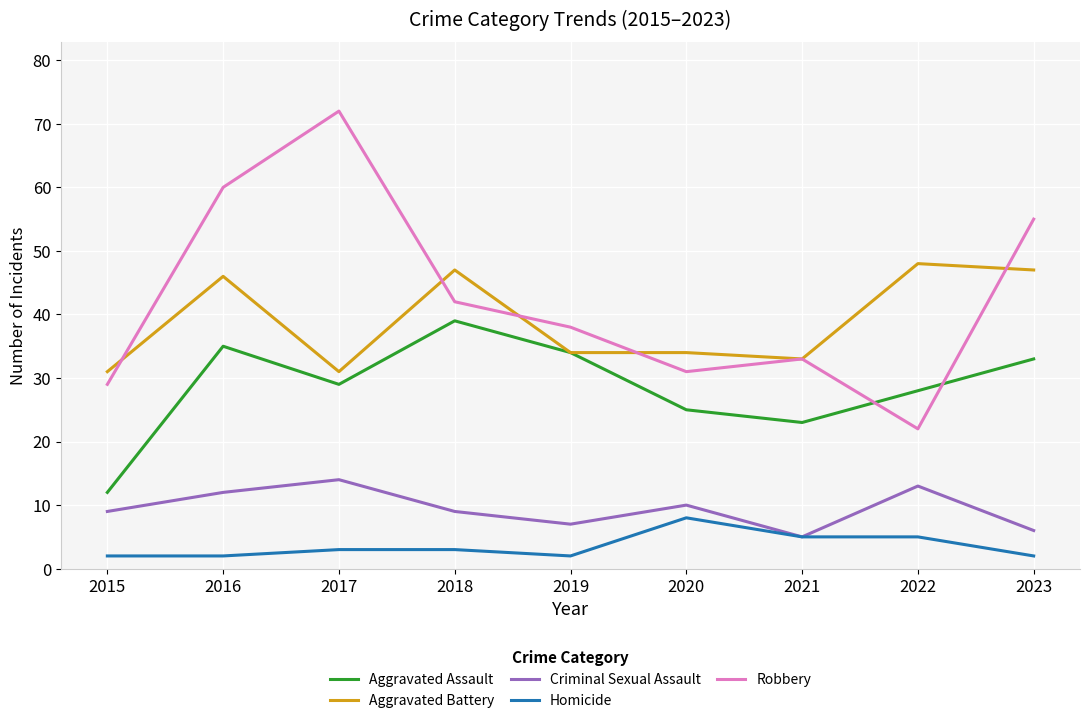

Is it true that Aggravated Battery equals 45 at 2020?

False